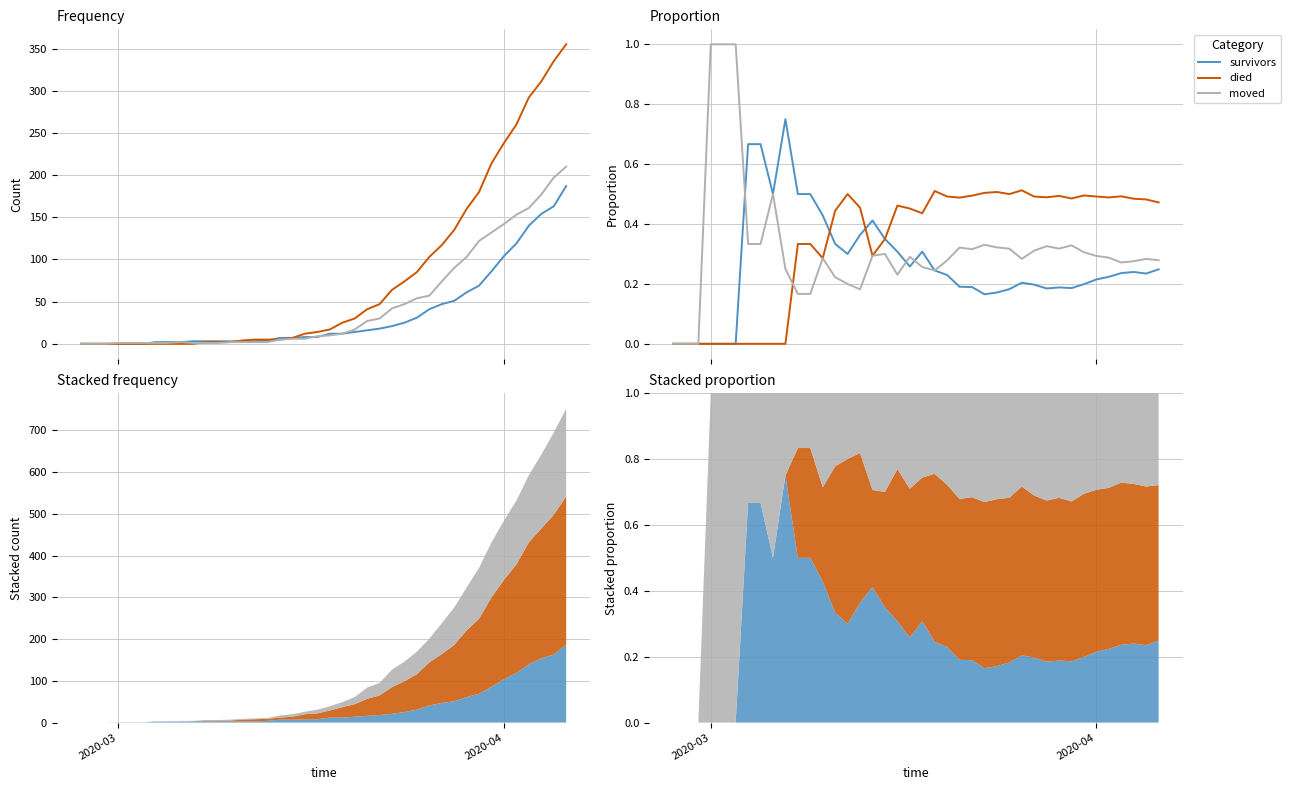

Which series has the largest range (max minus min)?

moved